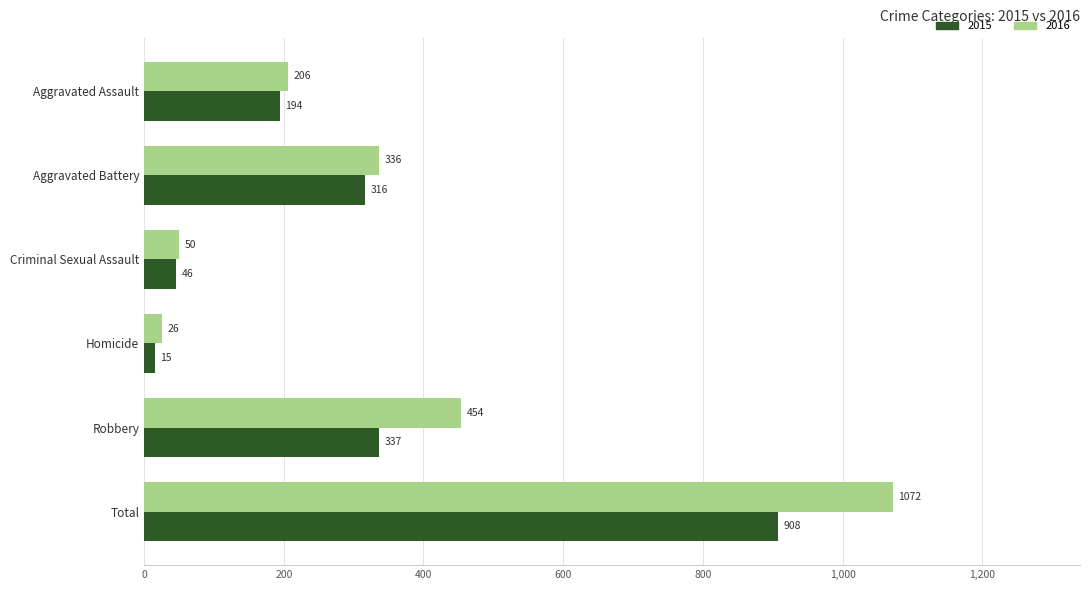

What is the greatest value displayed?

1072